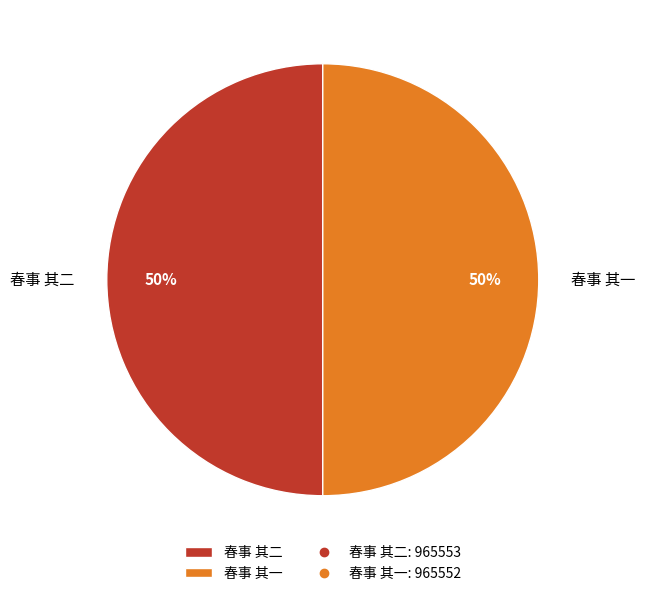

To the nearest percent, what percentage of the pie is 春事 其二?

50%